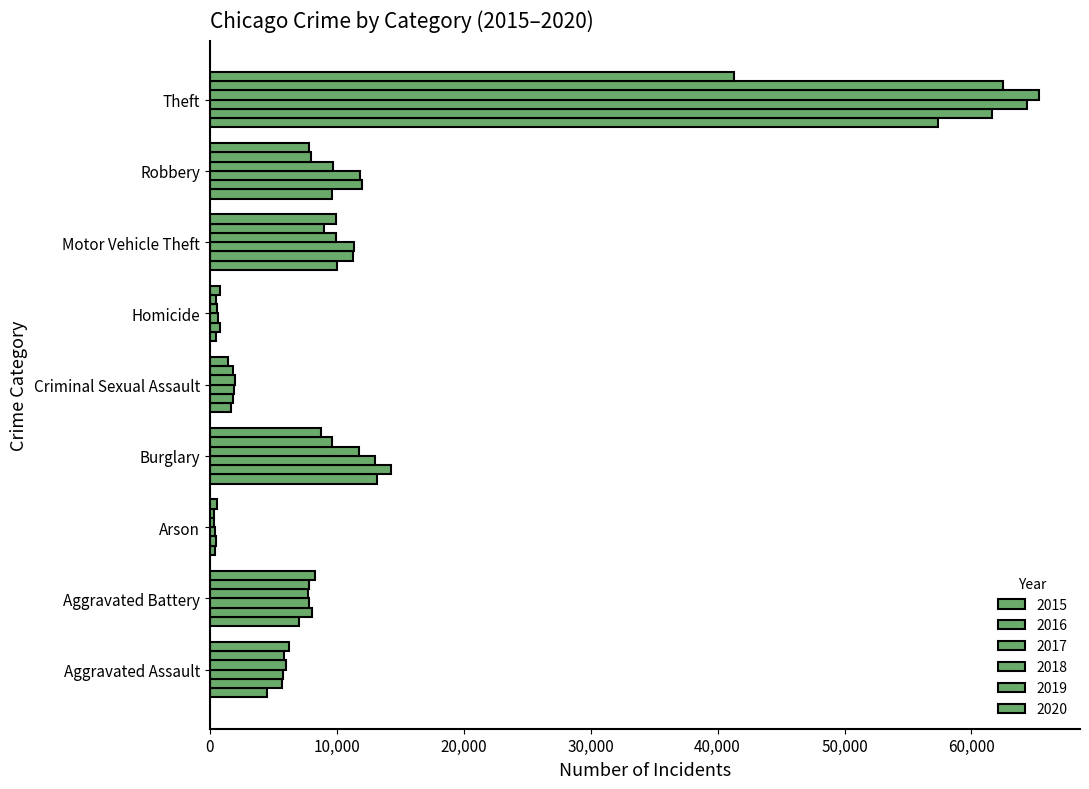

Which has a higher value, Robbery or Criminal Sexual Assault?

Robbery